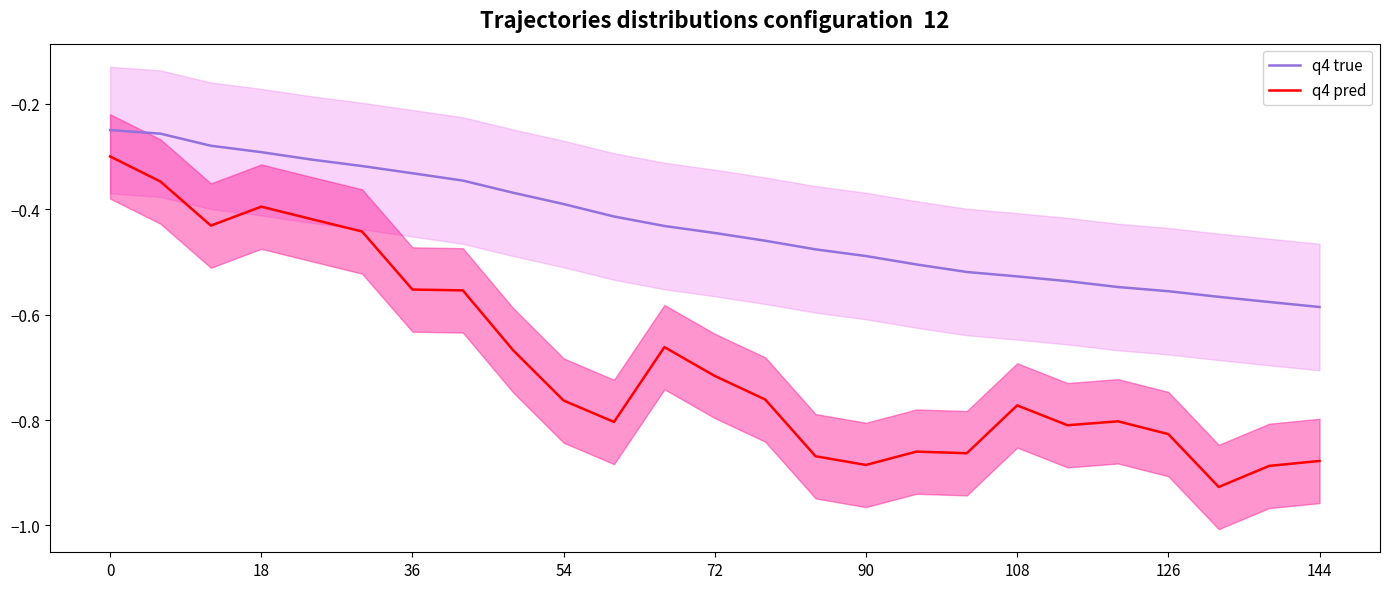

What are all the series names shown in the legend?

q4 true, q4 pred